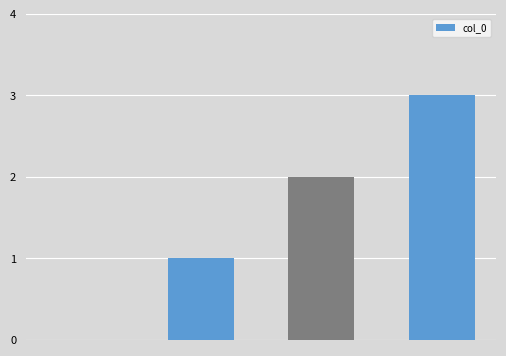

How many positive values are there?

3